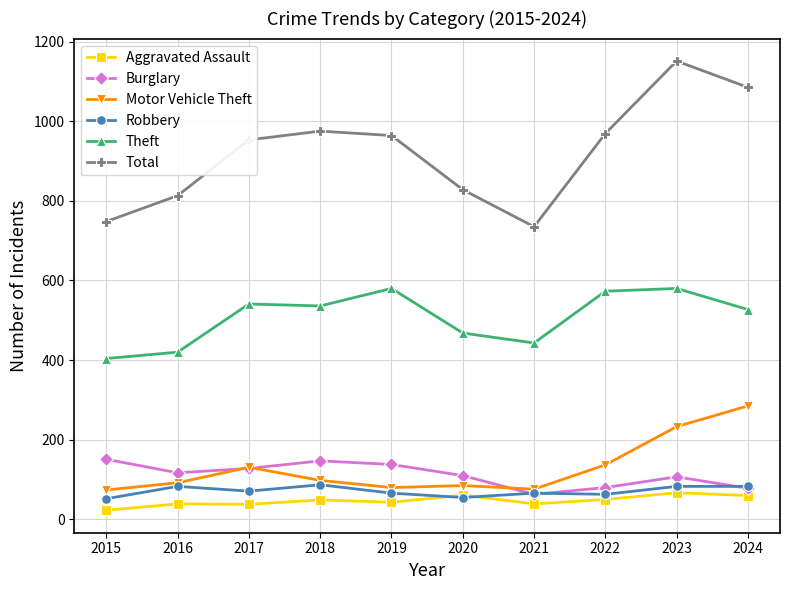

What is the value of the Theft point at the 6th from the left?

468